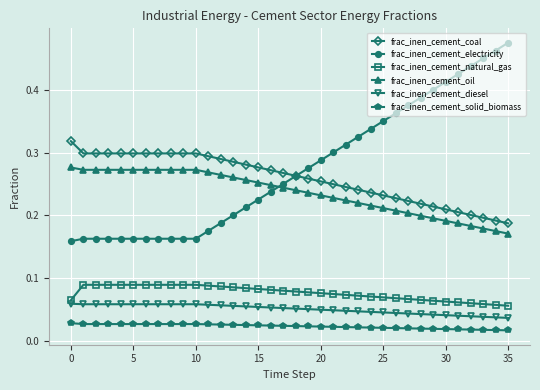

How many frac_inen_cement_solid_biomass values are between 0 and 1?

36